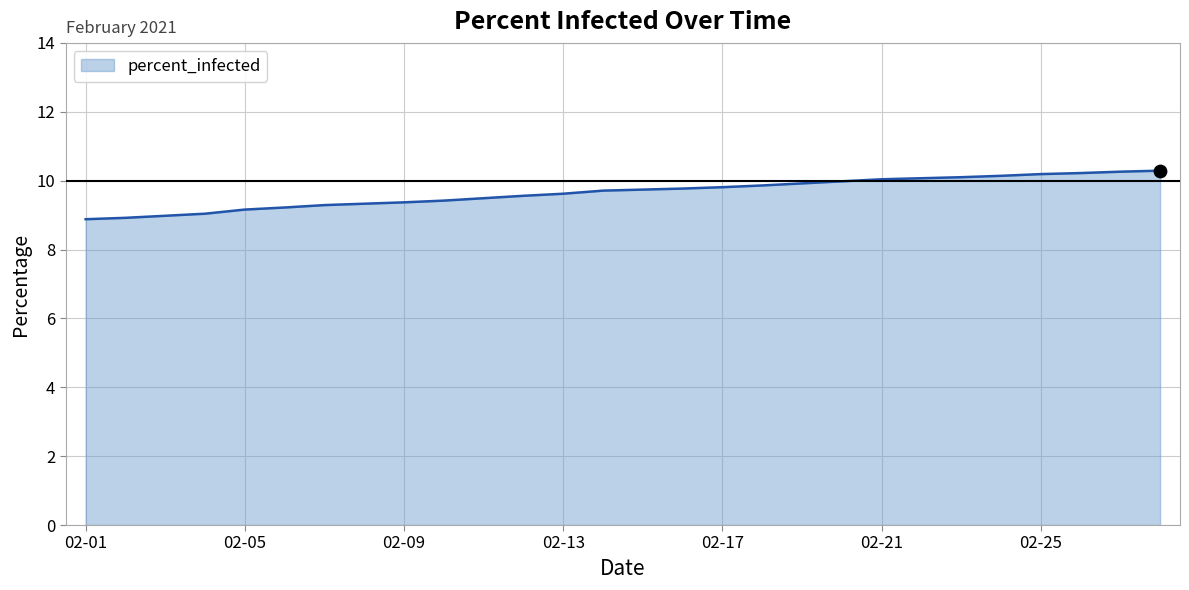

What is the smallest value displayed?

8.9